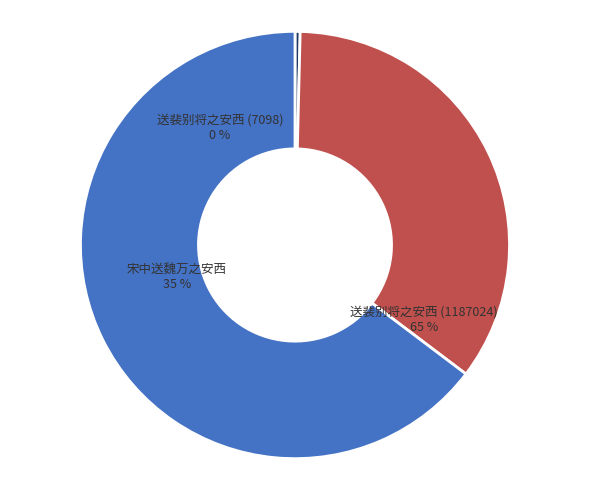

Which slice is the smallest?

送裴别将之安西 (7098)